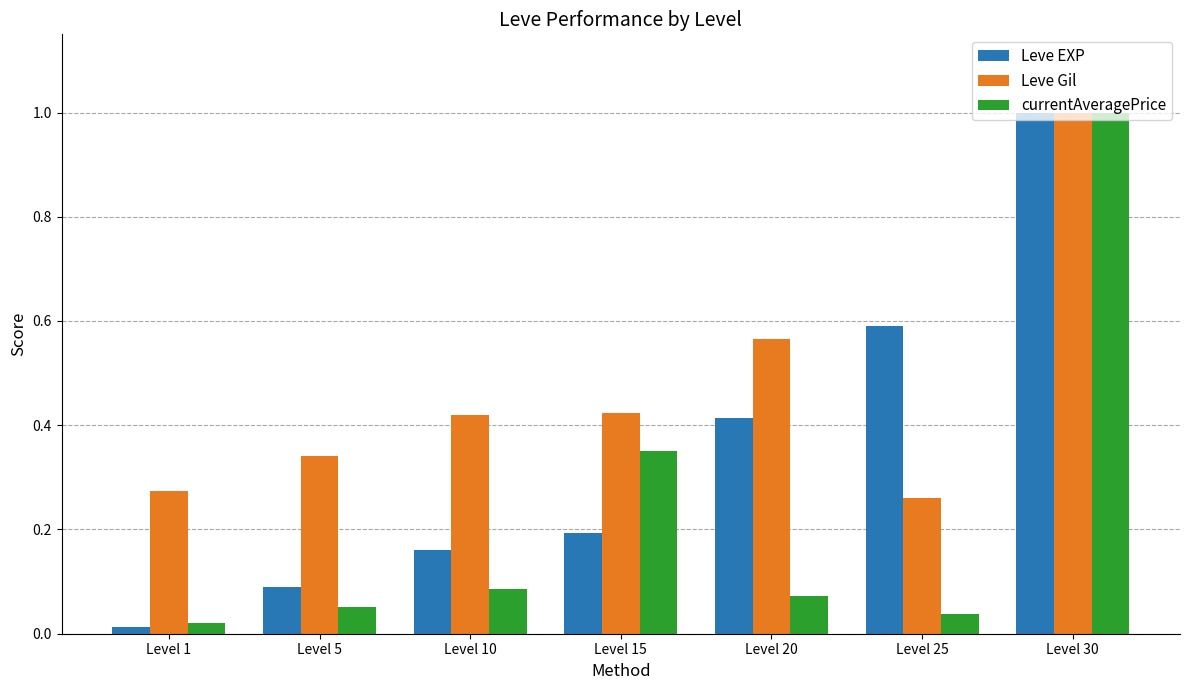

What is the maximum value for currentAveragePrice?

1.0